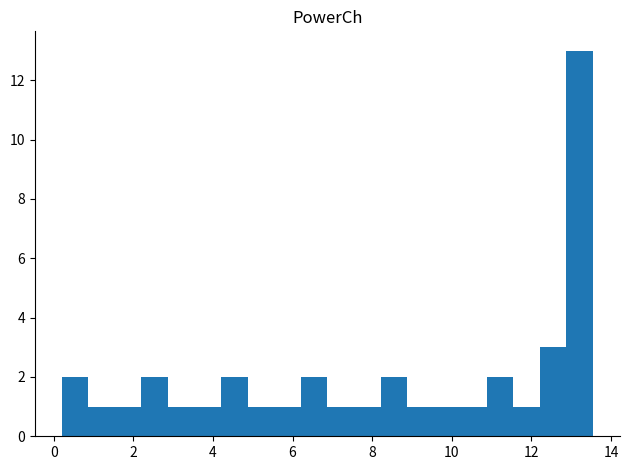

Read against the x-axis, roughly where is the centre of the tallest bar?

13.2